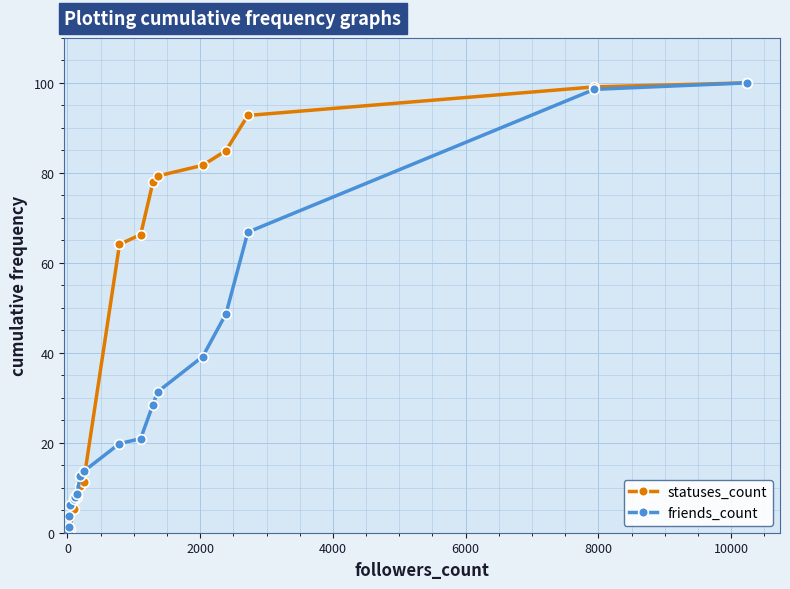

Reading left to right, extract all data points from this chart.

statuses_count: 0.3	0.6	0.6	0.6	0.8	0.8	5.3	7.5	8.0	10.4	11.3	64.1	66.3	77.9	79.3	81.7	84.9	92.8	99.1	100.0
friends_count: 0.0	0.0	0.1	1.4	3.8	6.2	7.5	8.0	8.5	12.5	13.6	19.8	20.9	28.5	31.3	39.2	48.6	66.8	98.6	100.0